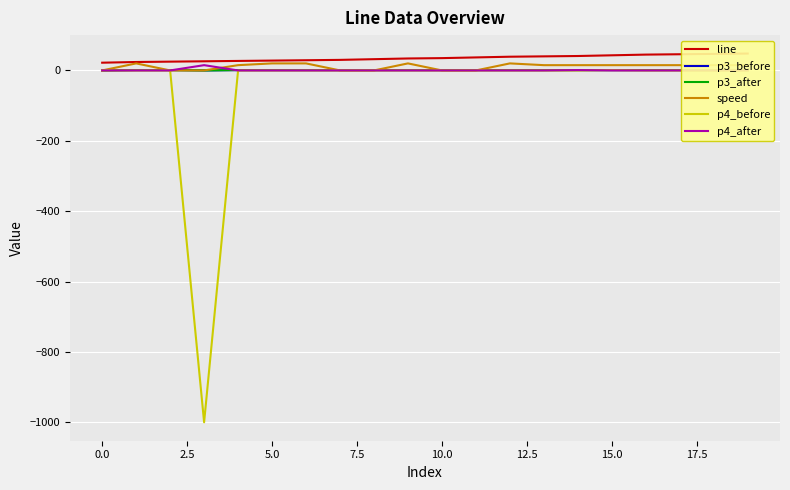

Is it true that p4_before equals -680 at 10.0?

False